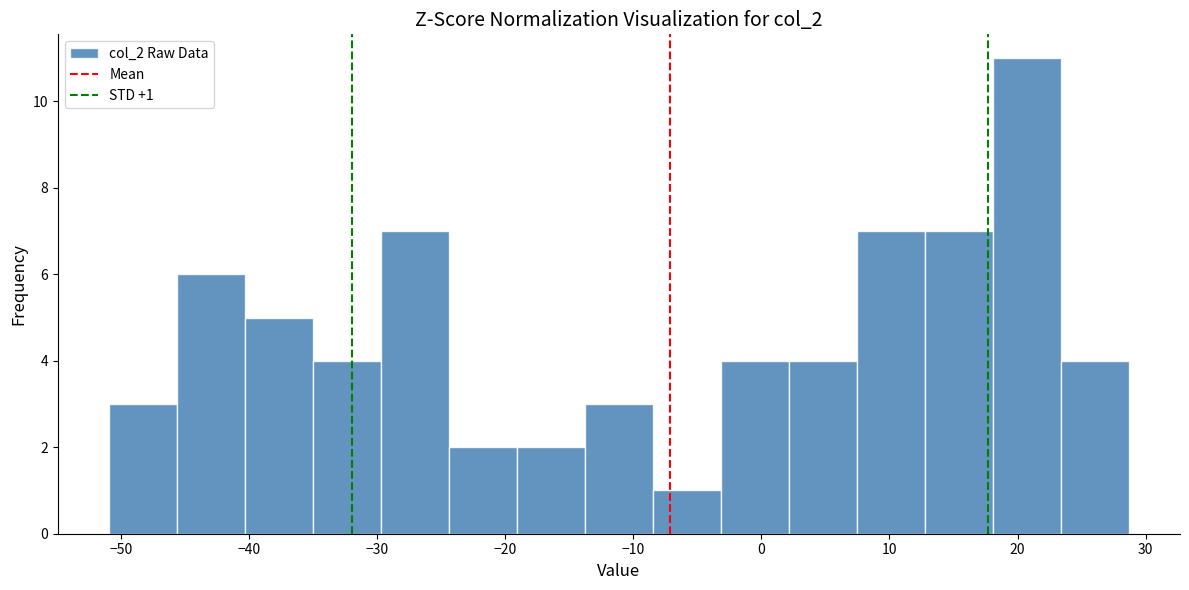

Over which range of the x-axis is the bar tallest?

18 to 23